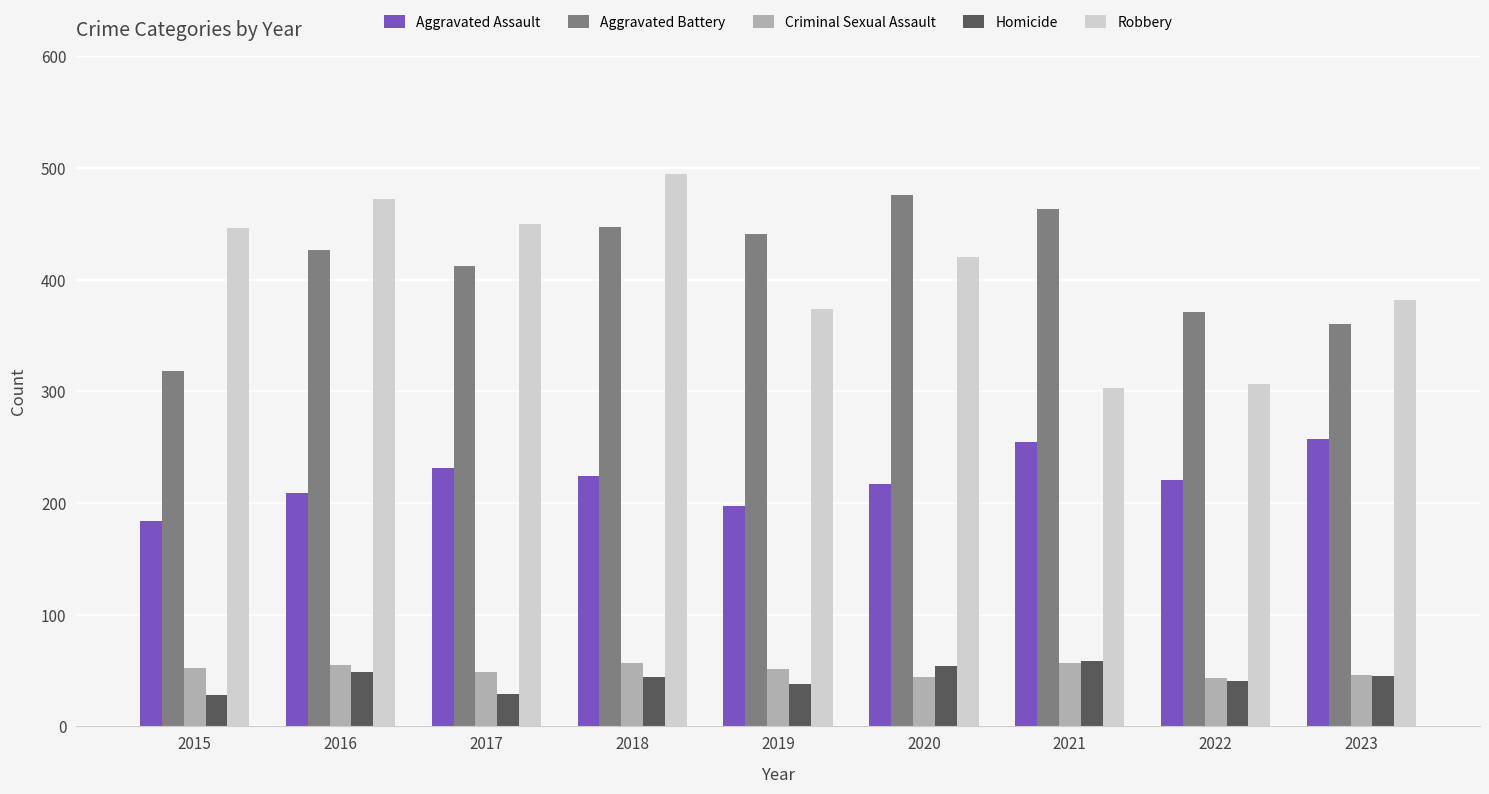

Which series changed the most between 2016 and 2019?

Robbery